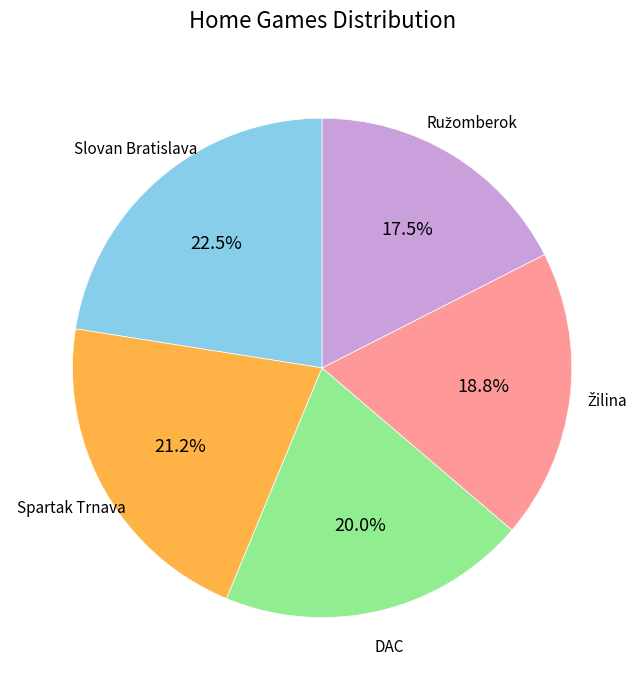

Is there a majority slice in this chart?

No